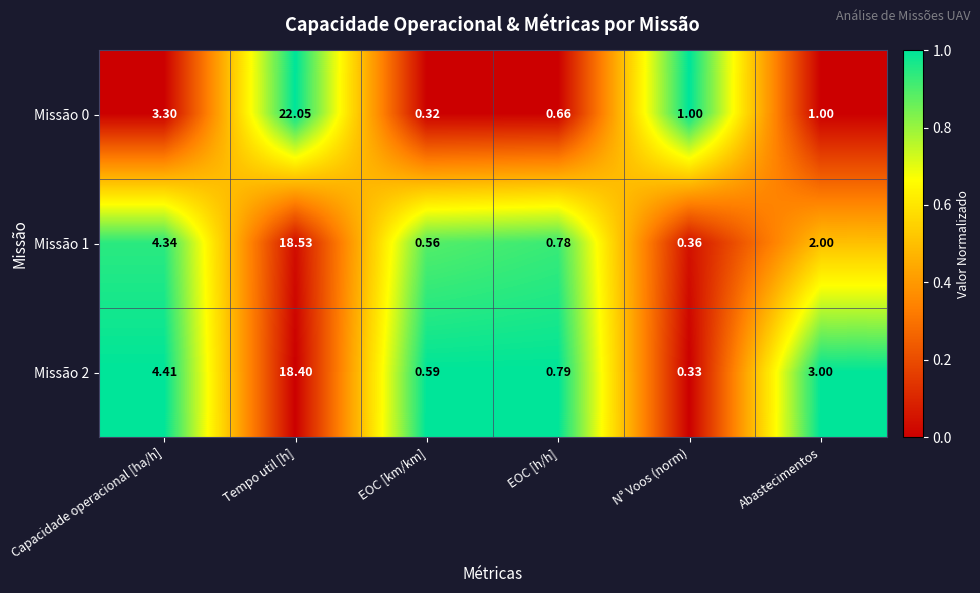

Which category has the highest value in the Missão 0 series?

Tempo util [h]